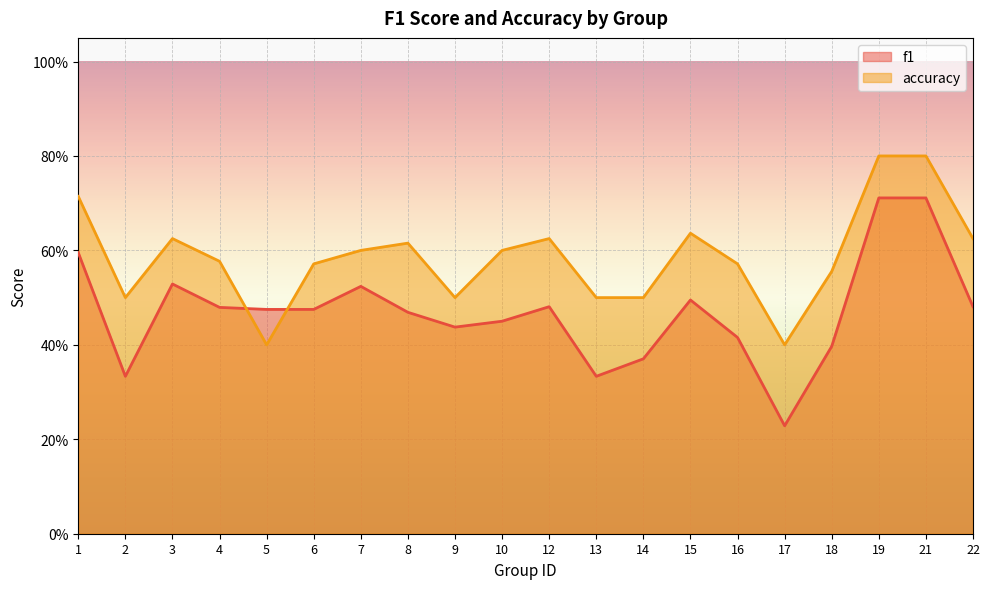

Which category has the highest value in the accuracy series?

19